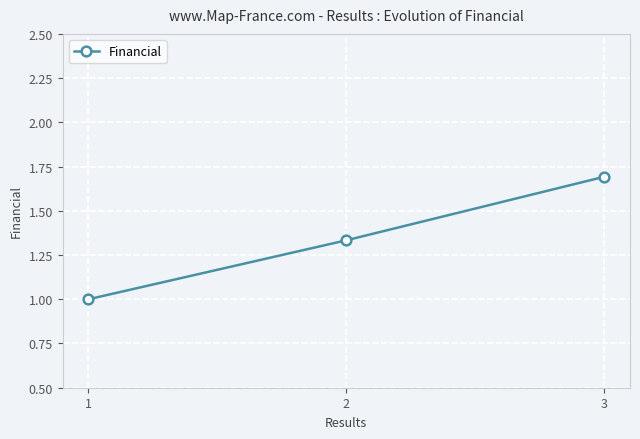

What is the difference between the values at 2 and 1?

0.3